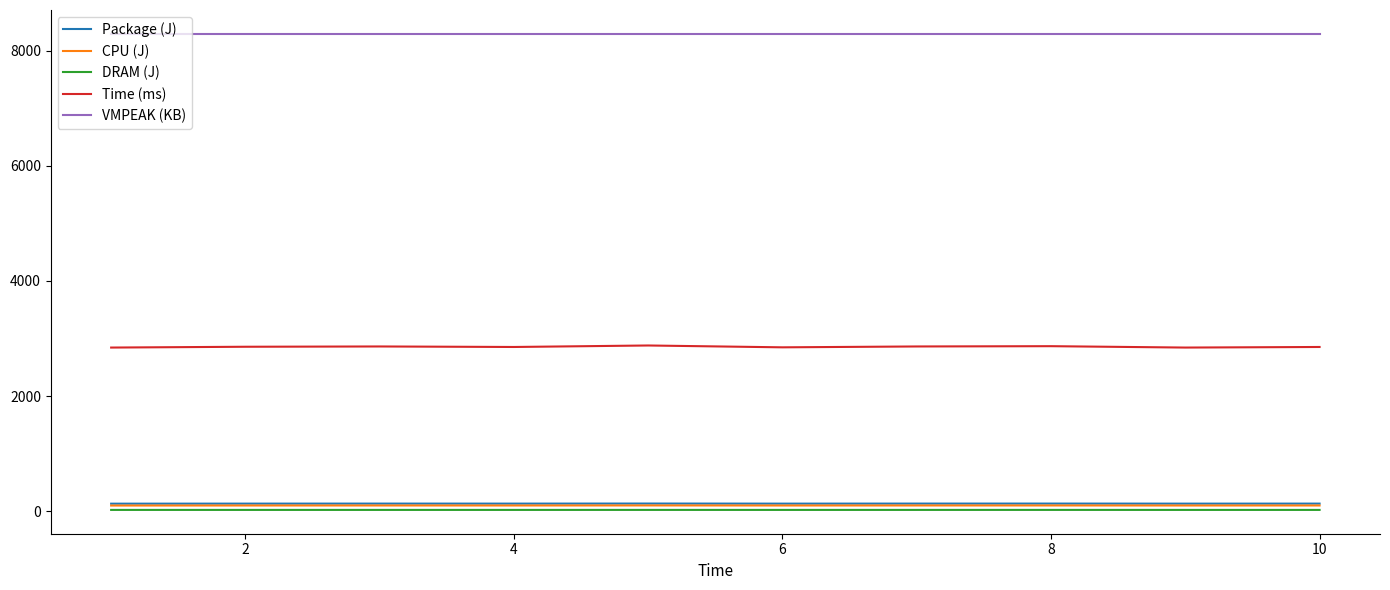

What are all the series names shown in the legend?

Package (J), CPU (J), DRAM (J), Time (ms), VMPEAK (KB)